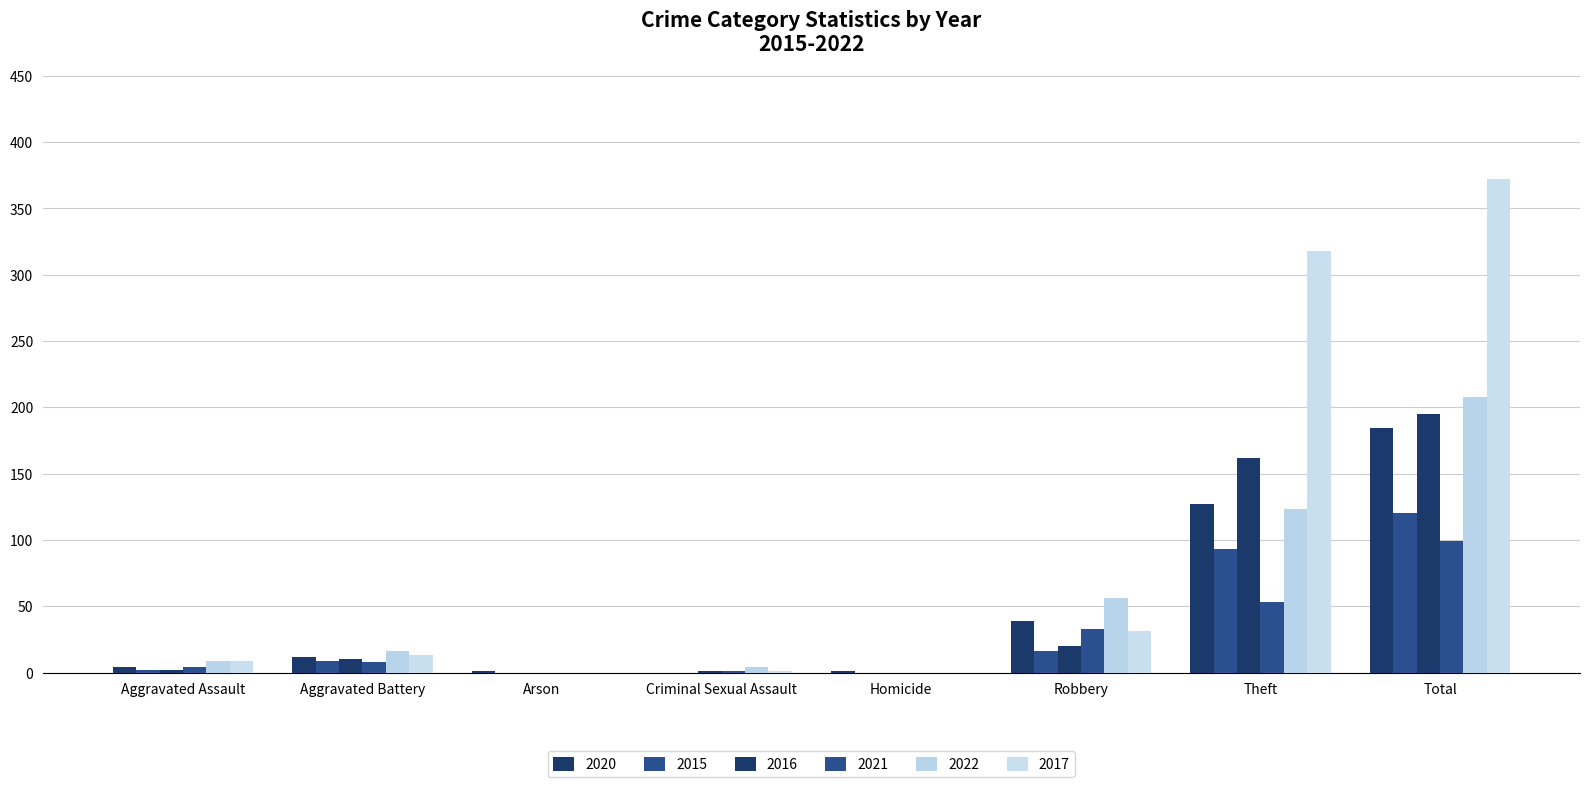

What is the label of the 1st bar from the left?

Aggravated Assault